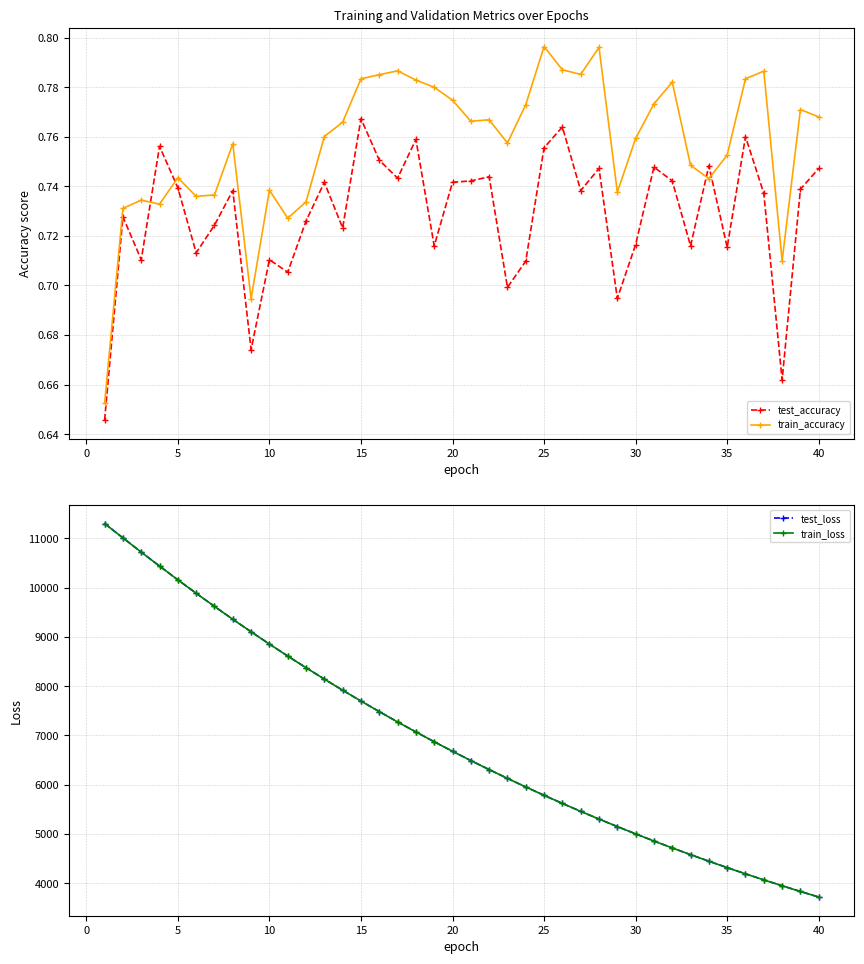

How many times do test_accuracy and train_accuracy cross each other?

4